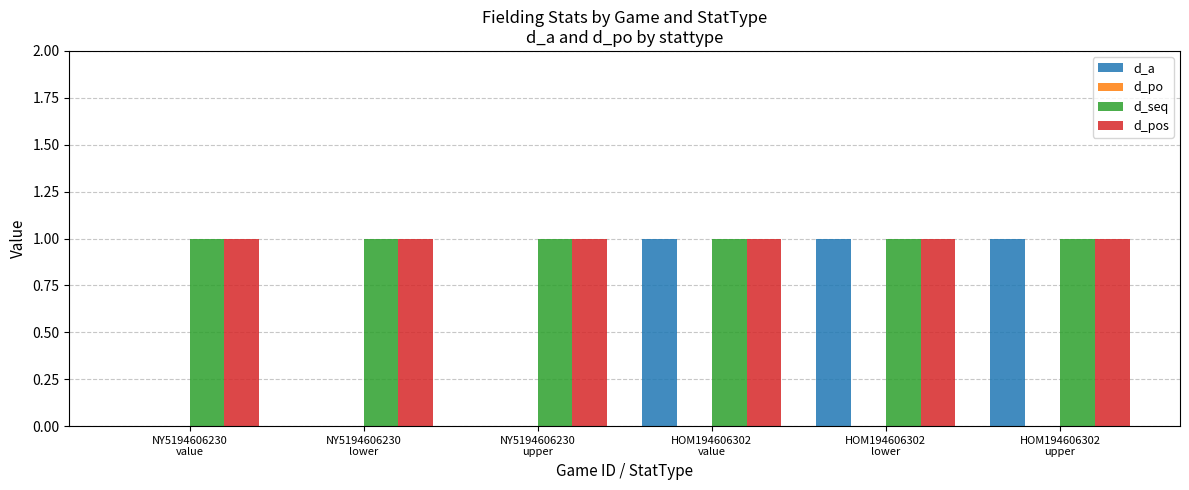

Which series has the largest range (max minus min)?

d_a